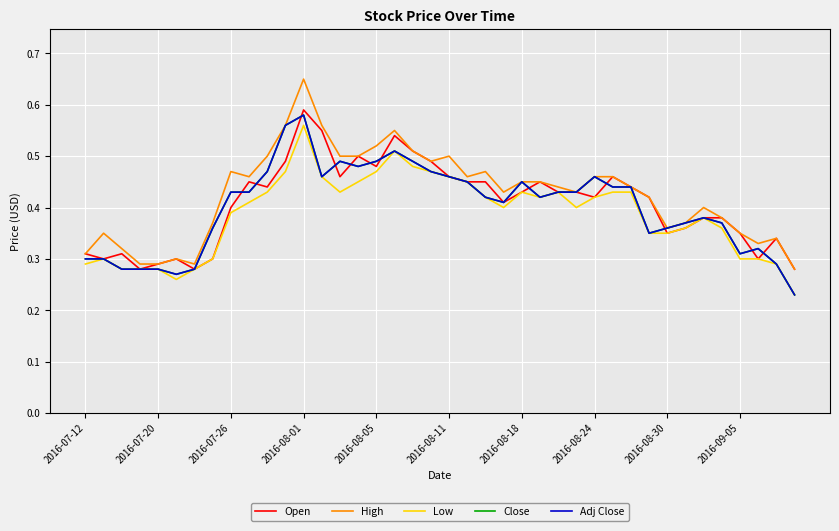

Is this an area chart (filled region under the line)?

No